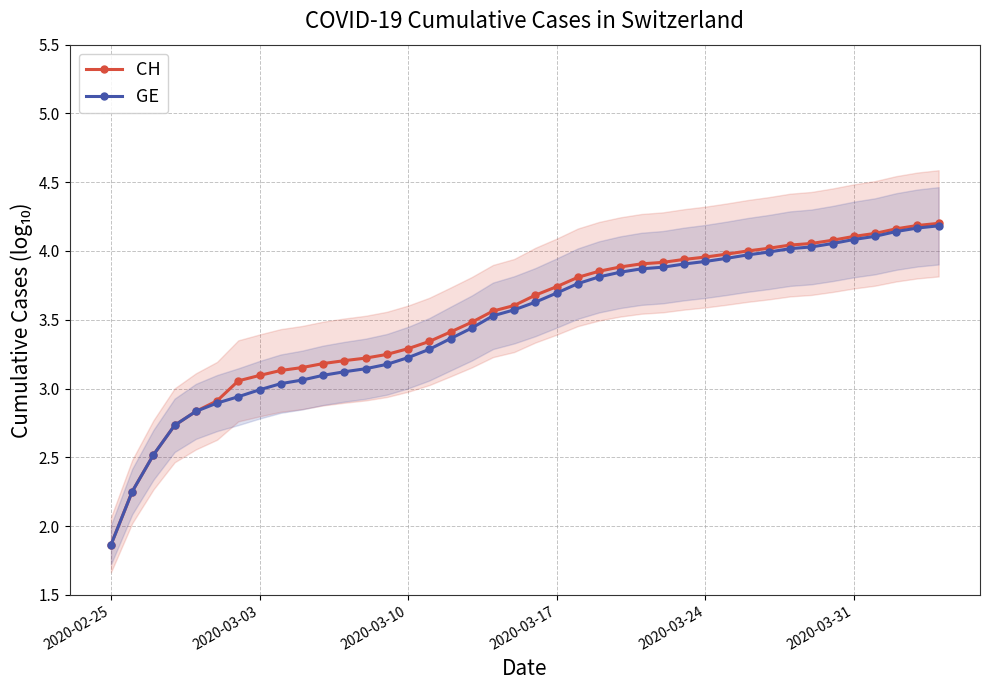

Reading left to right, what are all the values shown in this chart?

CH: 1.9	2.3	2.5	2.7	2.8	2.9	3.1	3.1	3.1	3.2	3.2	3.2	3.2	3.2	3.3	3.3	3.4	3.5	3.6	3.6	3.7	3.7	3.8	3.9	3.9	3.9	3.9	3.9	4.0	4.0	4.0	4.0	4.0	4.1	4.1	4.1	4.1	4.2	4.2	4.2
GE: 1.9	2.3	2.5	2.7	2.8	2.9	2.9	3.0	3.0	3.1	3.1	3.1	3.1	3.2	3.2	3.3	3.4	3.4	3.5	3.6	3.6	3.7	3.8	3.8	3.8	3.9	3.9	3.9	3.9	3.9	4.0	4.0	4.0	4.0	4.1	4.1	4.1	4.1	4.2	4.2